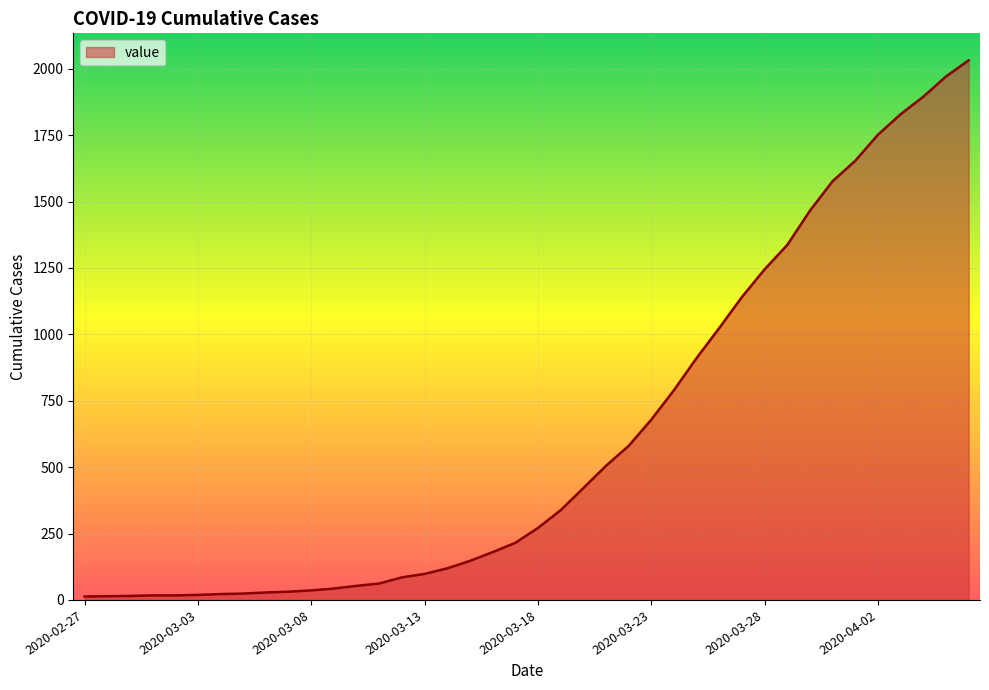

What is the difference between the maximum and minimum values?

2019